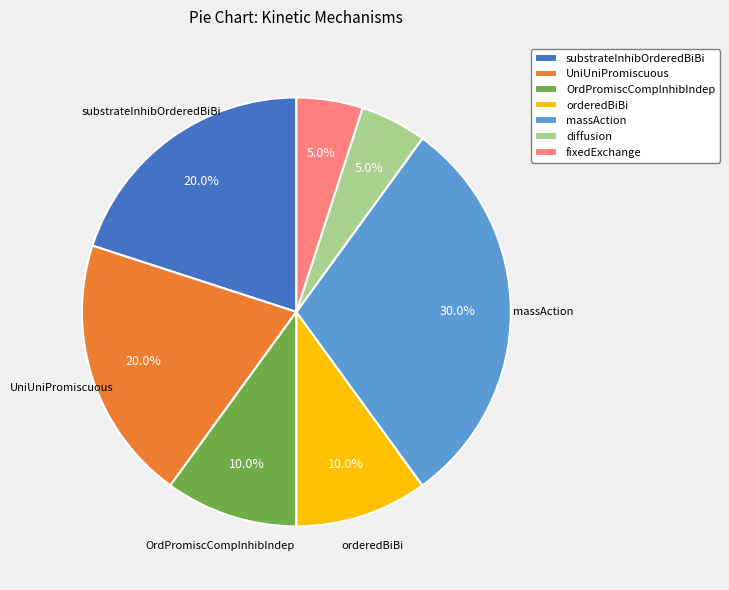

Combined, what portion of the pie is fixedExchange and diffusion?

10.0%